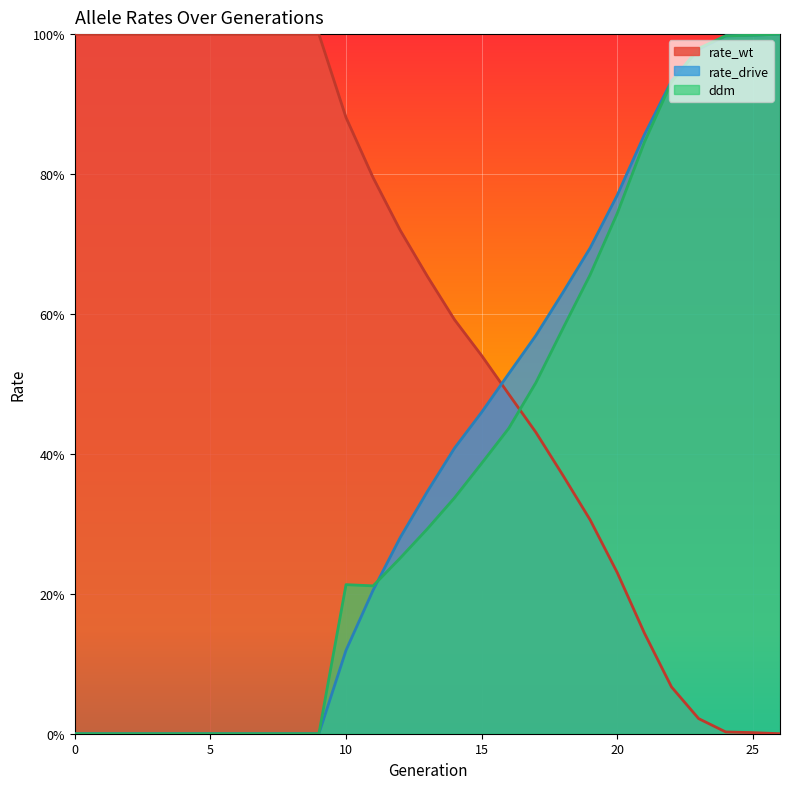

Which series ends up on top after the final intersection of ddm and rate_wt?

ddm